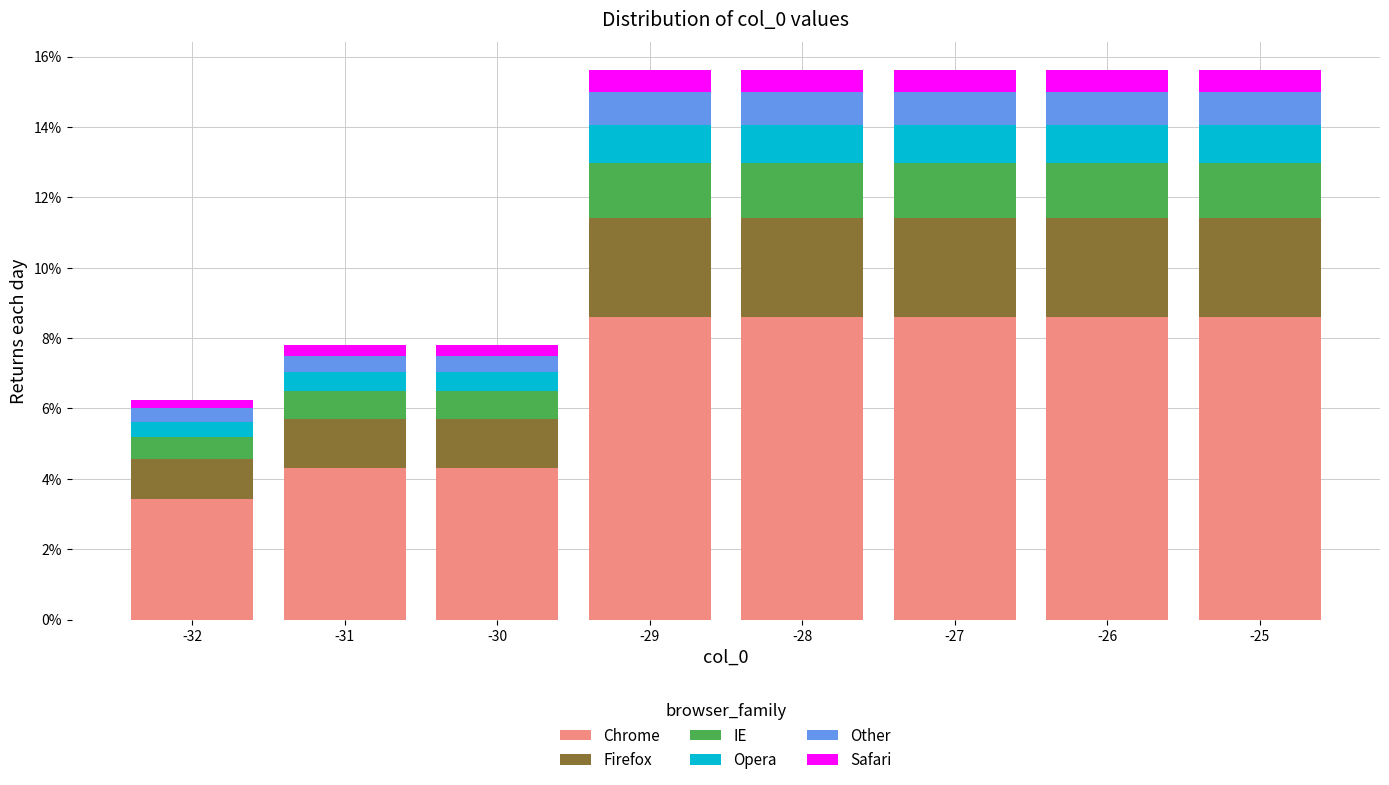

Are the bars grouped side by side (vs. stacked)?

No